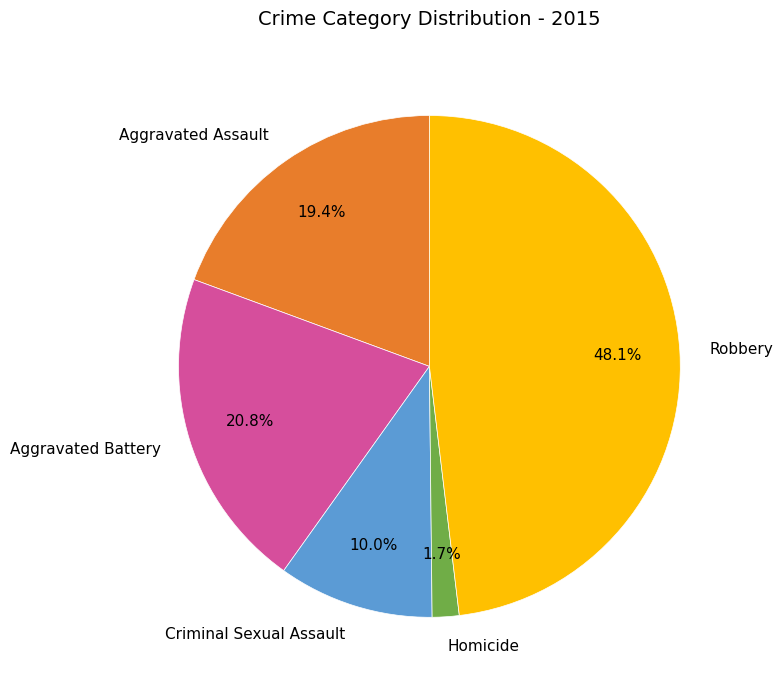

True or false: Robbery accounts for 35% of the total.

False